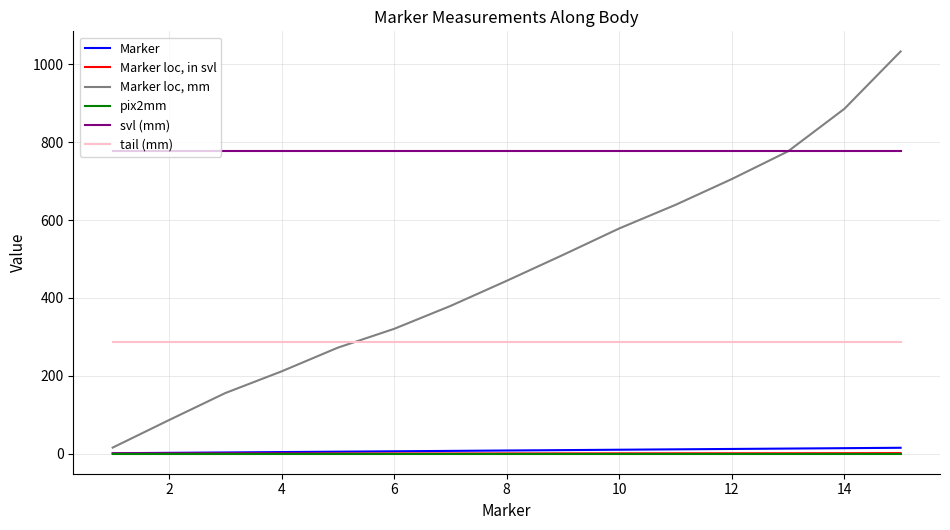

Which series has the largest range (max minus min)?

Marker loc, mm